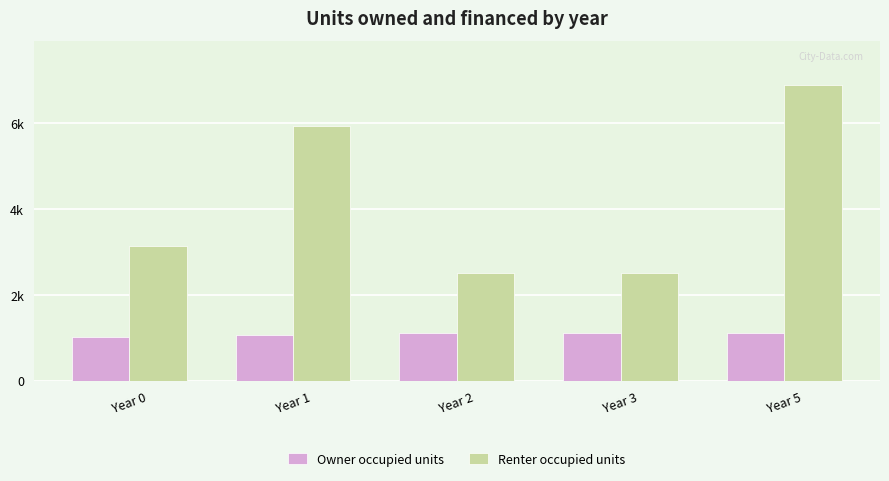

List the series in order of their peak value, highest first.

Renter occupied units, Owner occupied units